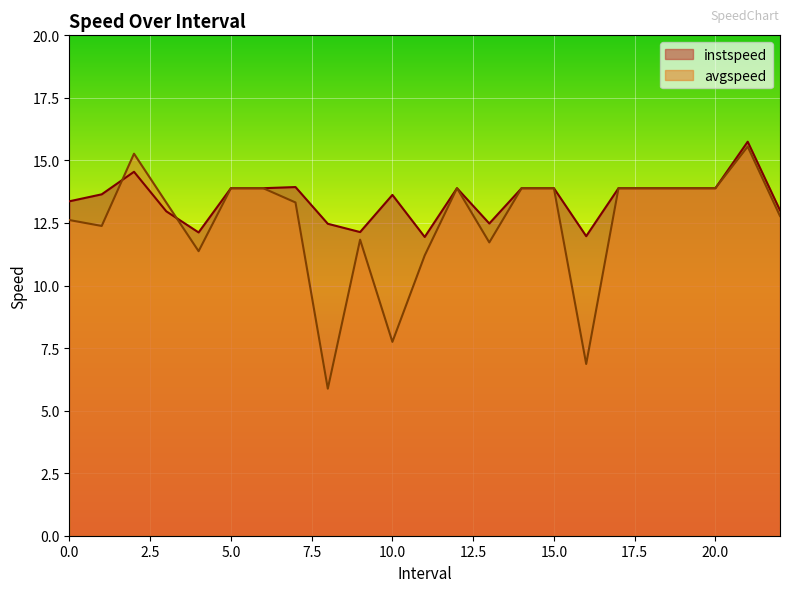

How many lines are shown in the chart?

2